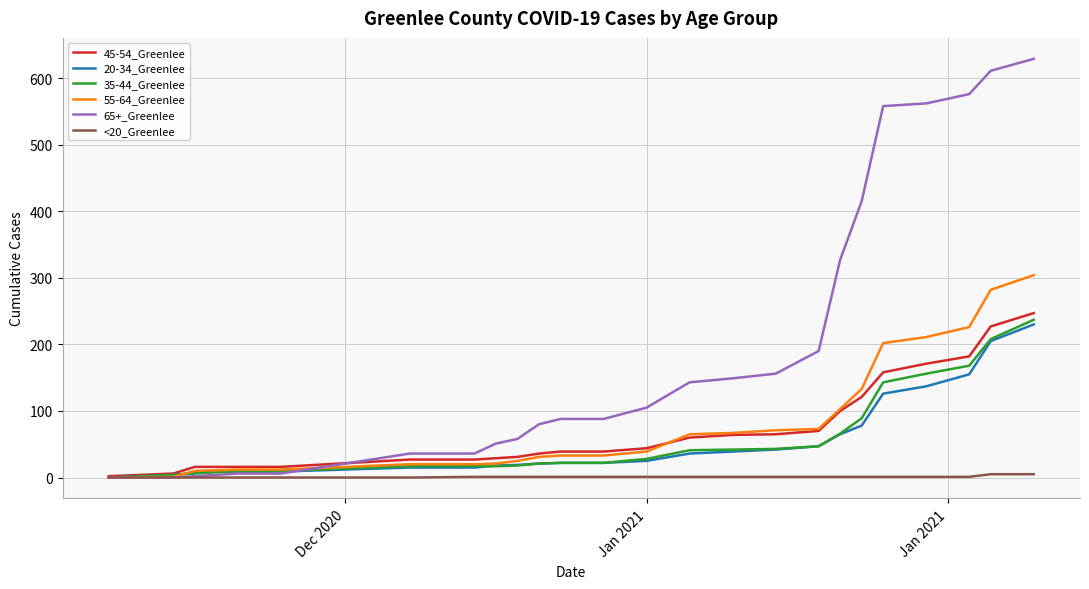

Which series has the largest range (max minus min)?

65+_Greenlee